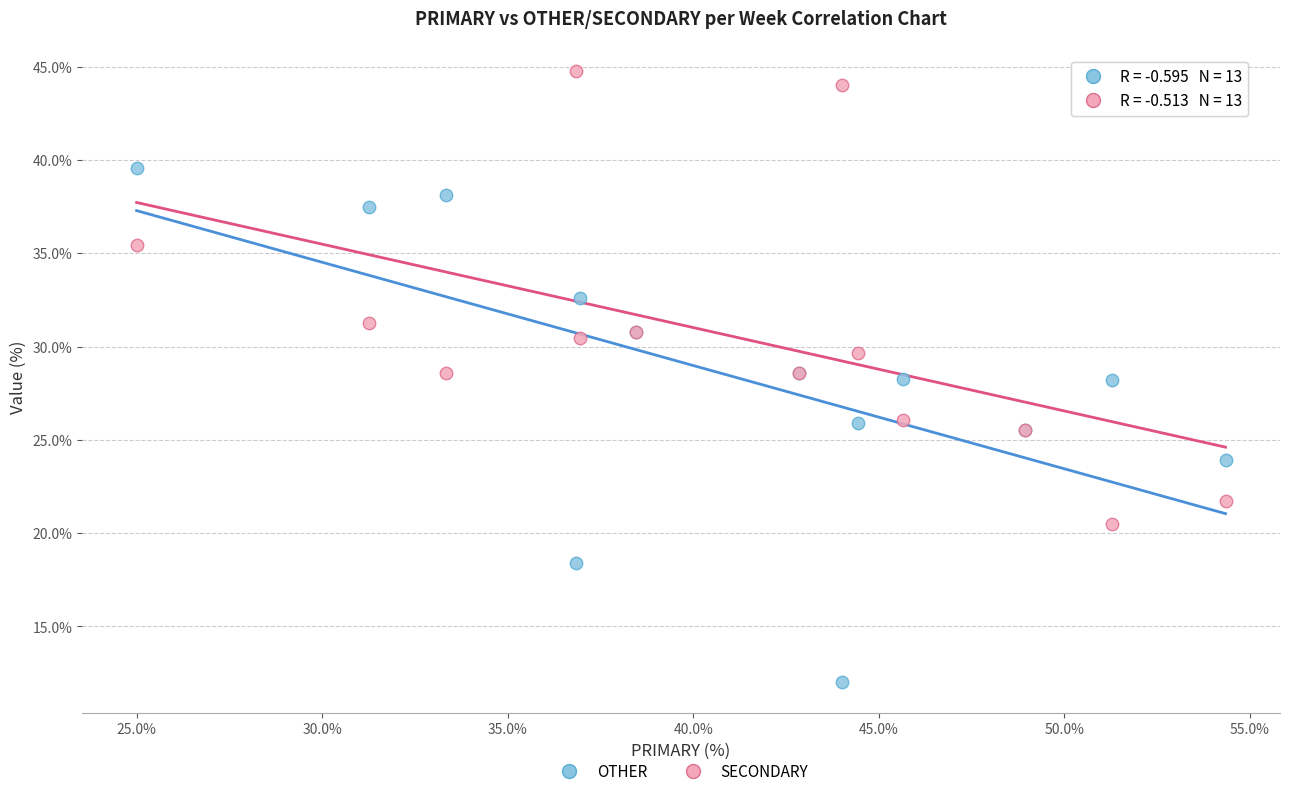

Which series contains the lowest Y value?

OTHER